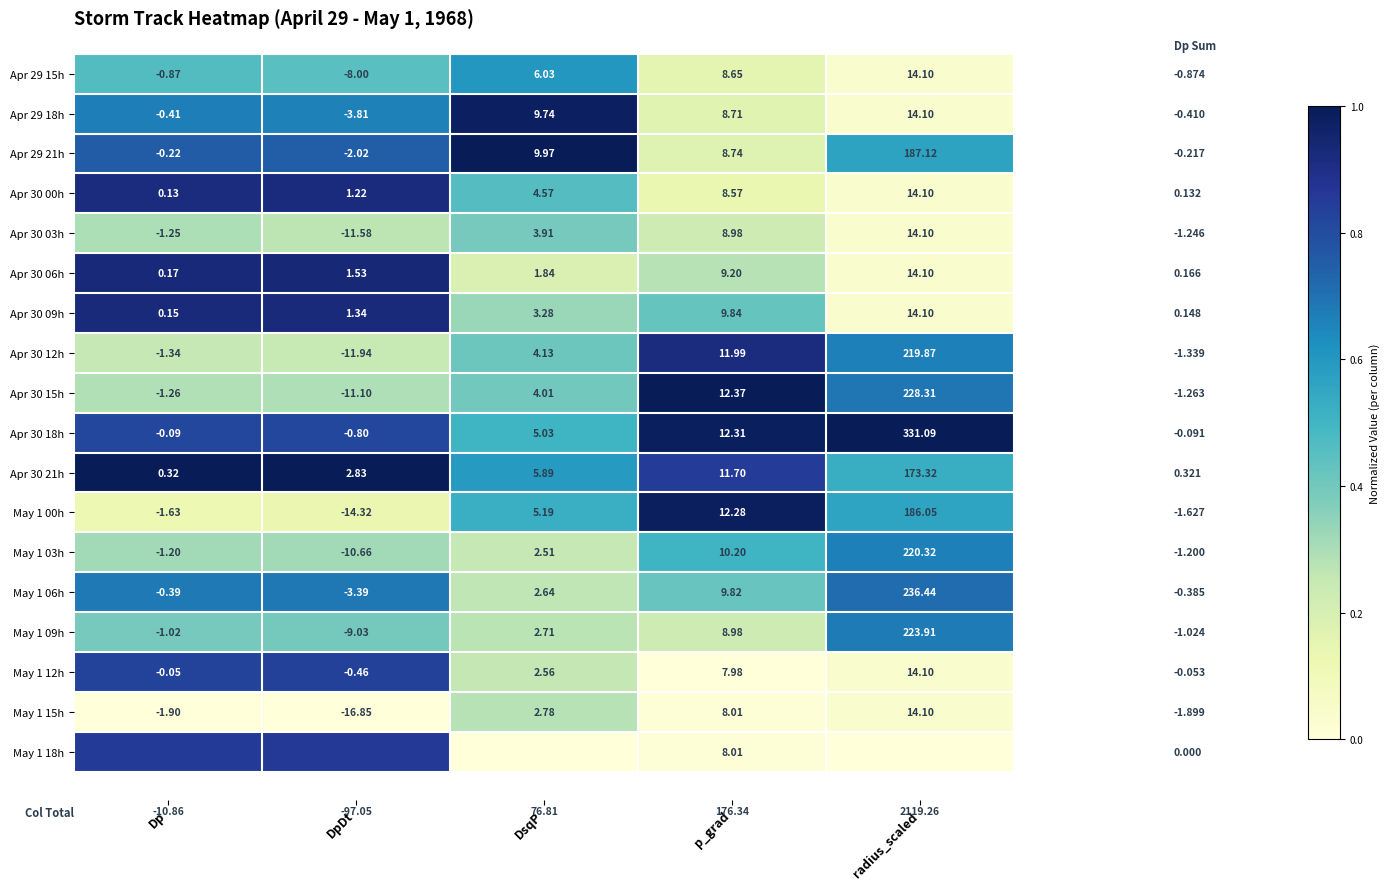

How many positive values does the Apr 29 21h series have?

3